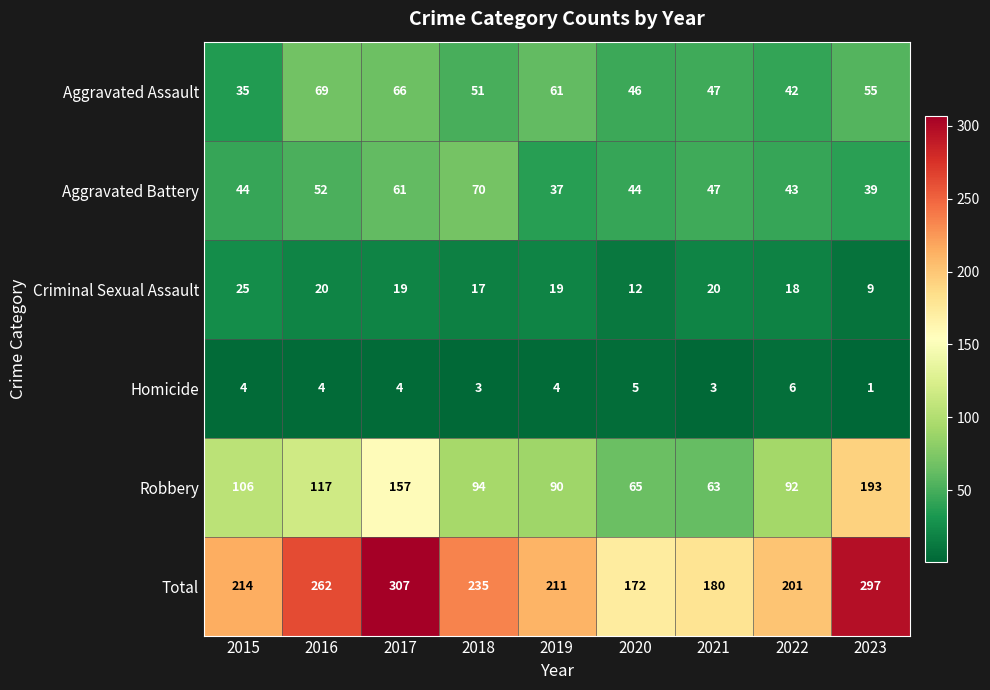

Which series has the widest spread of values?

Total